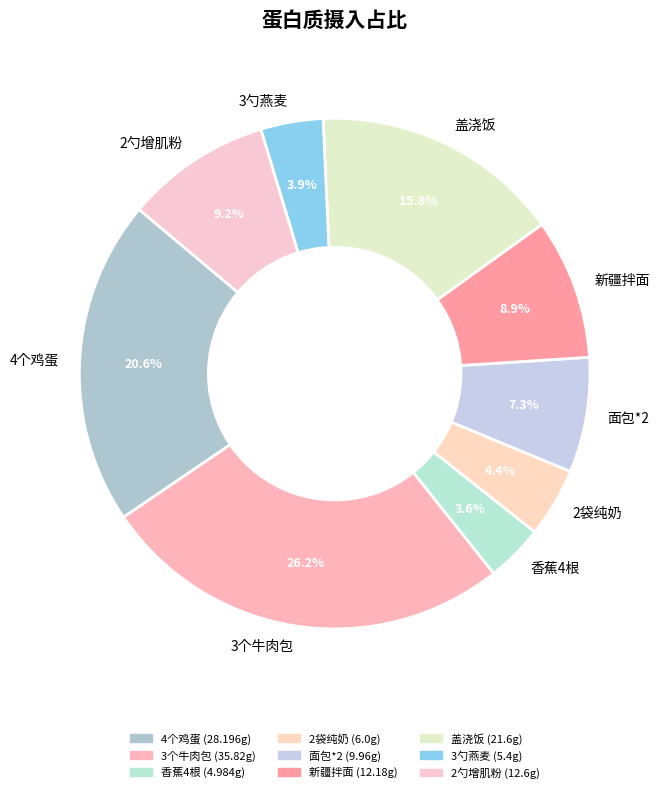

Is there a majority slice in this chart?

No